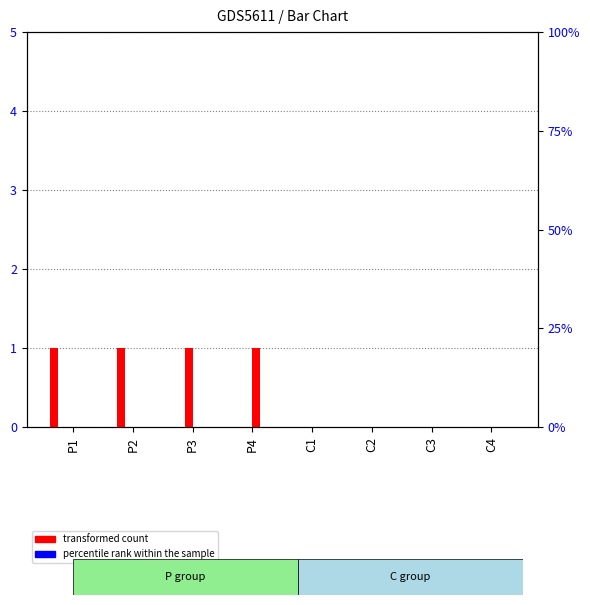

Rank the series at C3 from lowest to highest value.

C1, C2, C3, C4, P1, P2